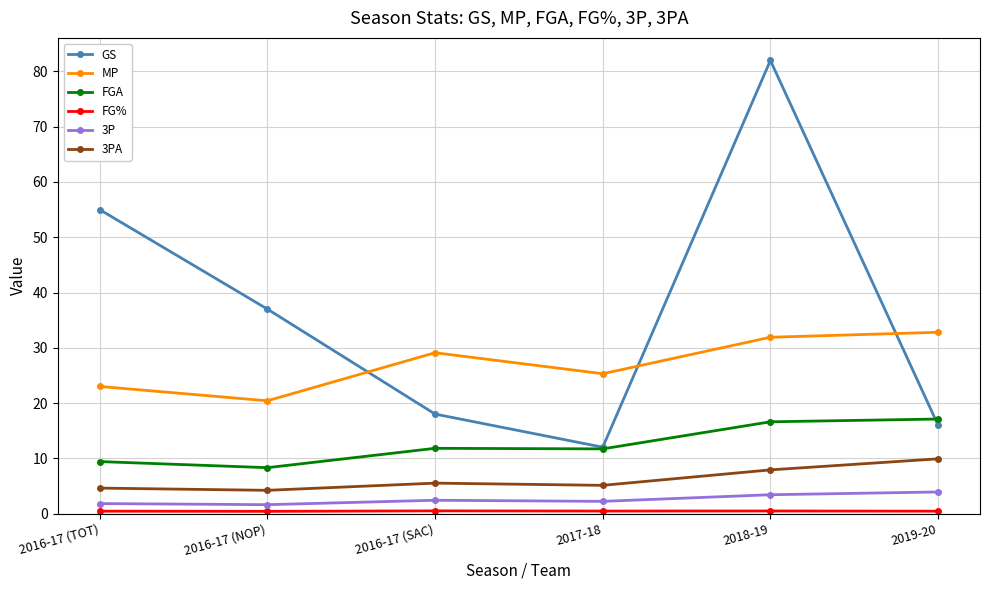

The value of GS at 2018-19 is 82.0. True or false?

True